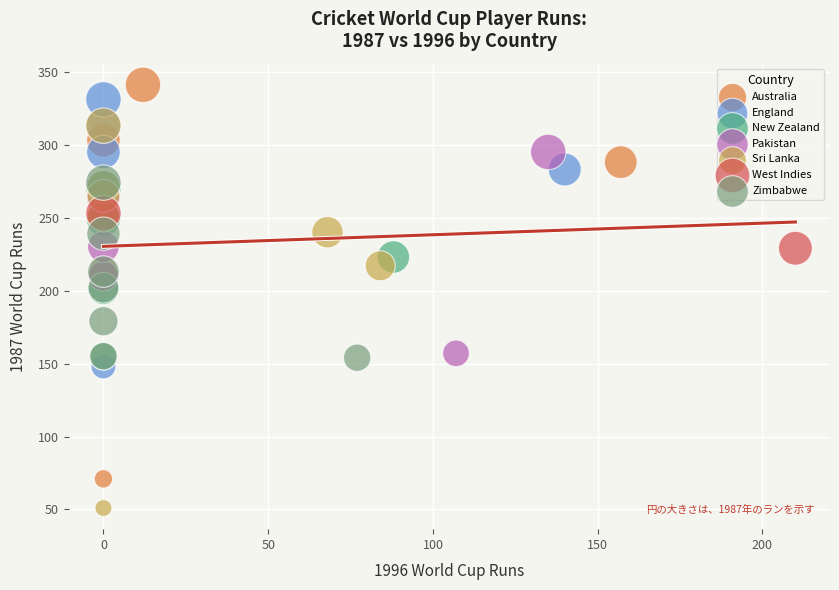

What are all the series names shown in the legend?

Australia, England, New Zealand, Pakistan, Sri Lanka, West Indies, Zimbabwe